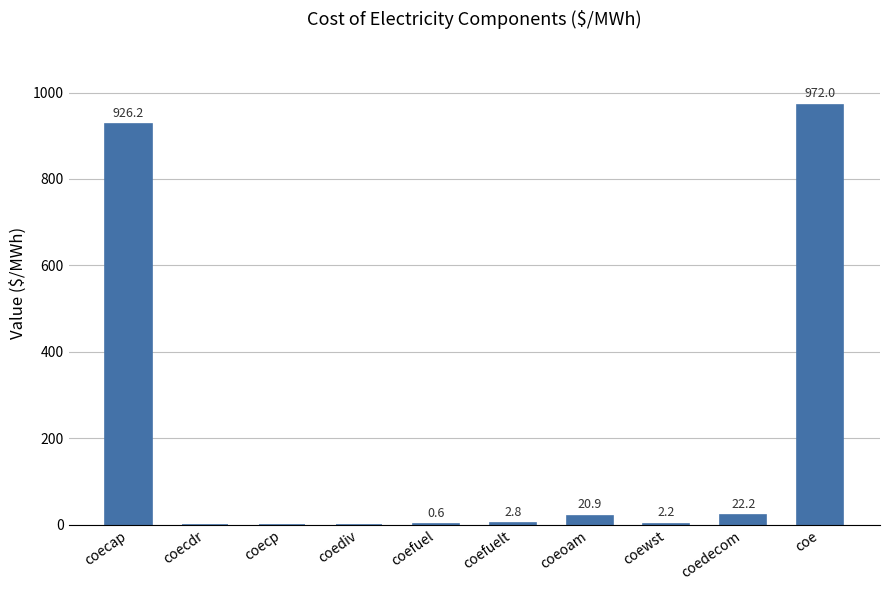

At which category does the chart reach its peak across all series?

coe